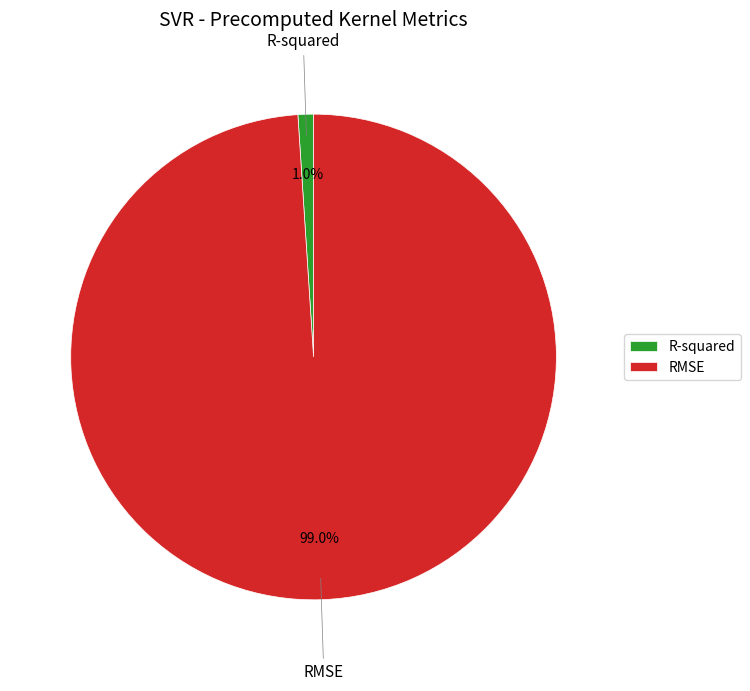

The RMSE slice represents 99% of the pie. True or false?

True